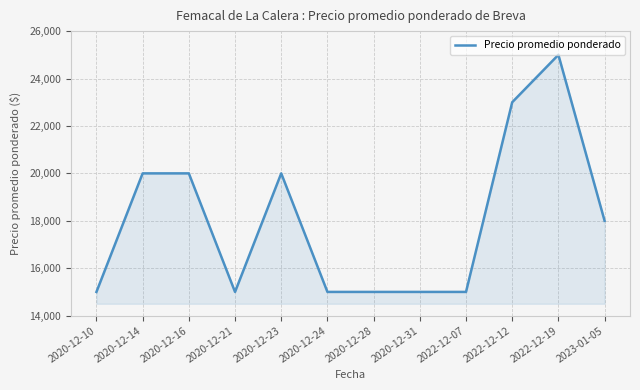

What is the difference between the second highest and minimum values?

8000